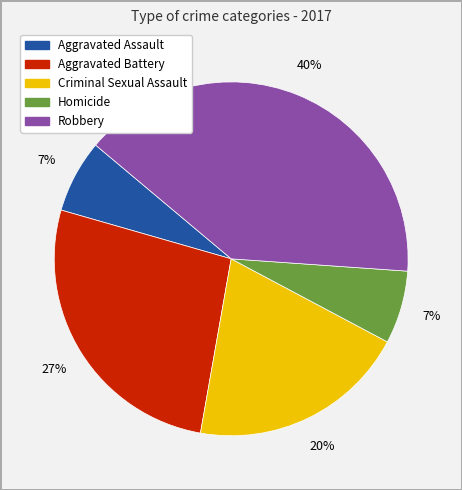

Combined, do Aggravated Battery and Aggravated Assault account for over 50%?

No